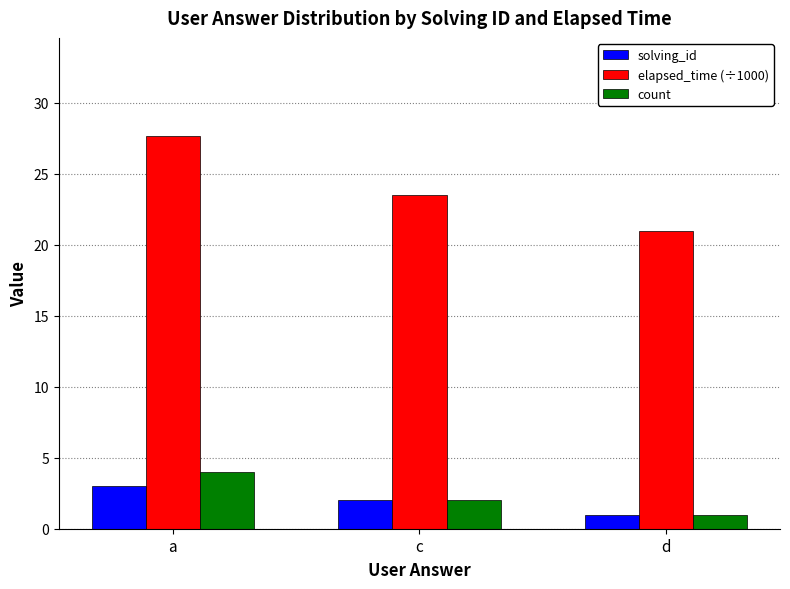

What is the sum of the elapsed_time (÷1000) values at c and a?

51.2